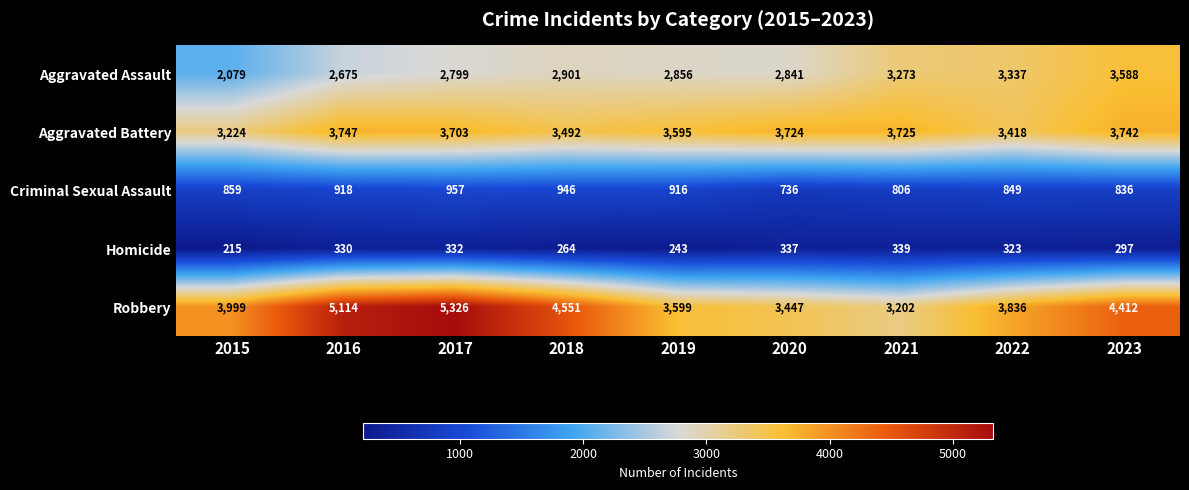

Rank the series at 2016 from lowest to highest value.

Homicide, Criminal Sexual Assault, Aggravated Assault, Aggravated Battery, Robbery